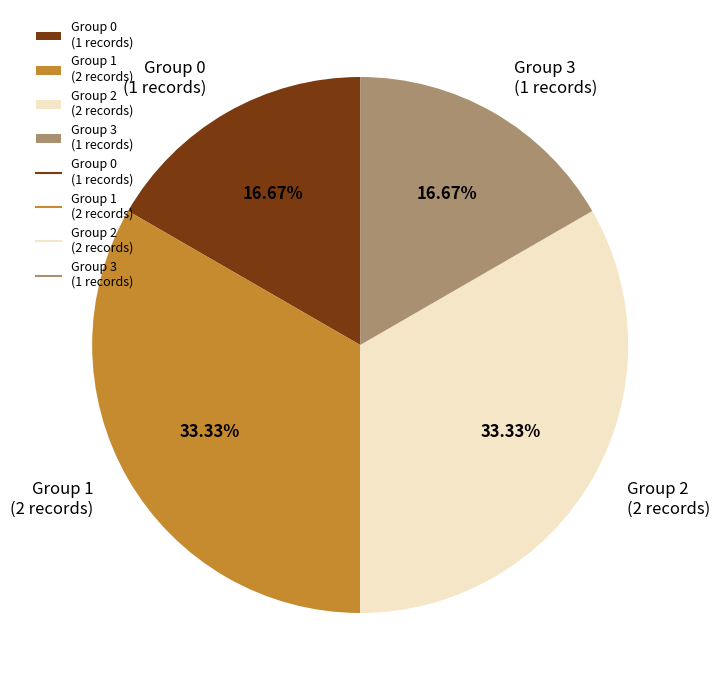

Is there any slice that represents more than half of the pie?

No